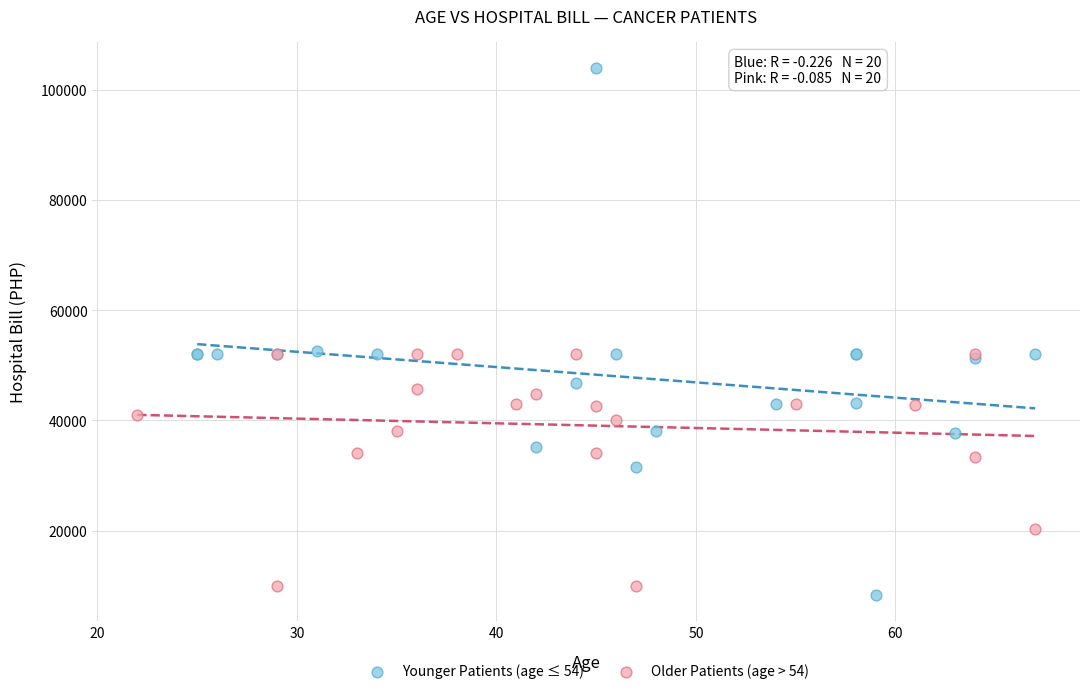

Which series contains the highest Y value?

Younger Patients (age ≤ 54)